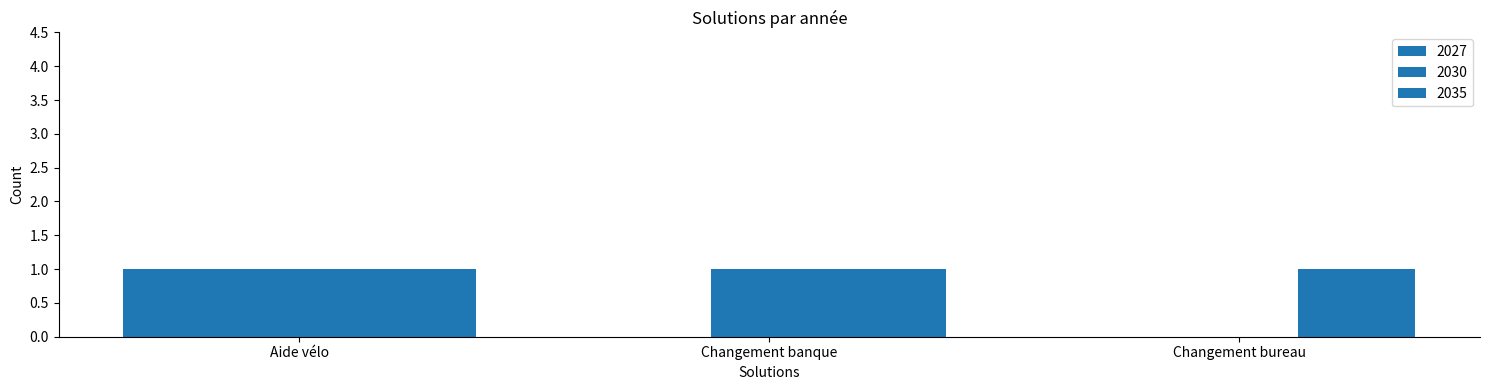

List the series in order of their peak value, lowest first.

2027, 2030